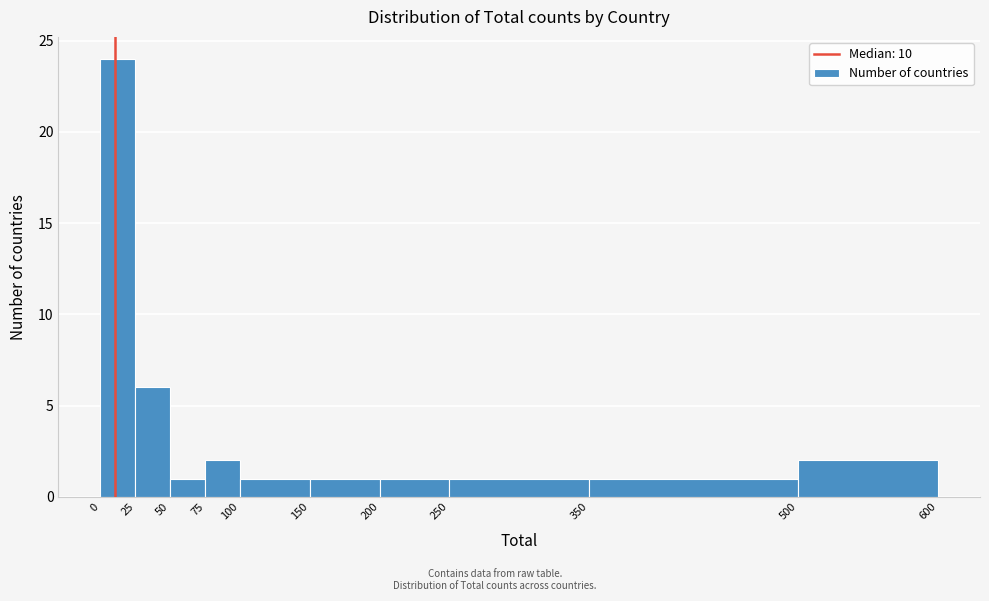

Which range on the x-axis has the tallest bar?

0 to 25